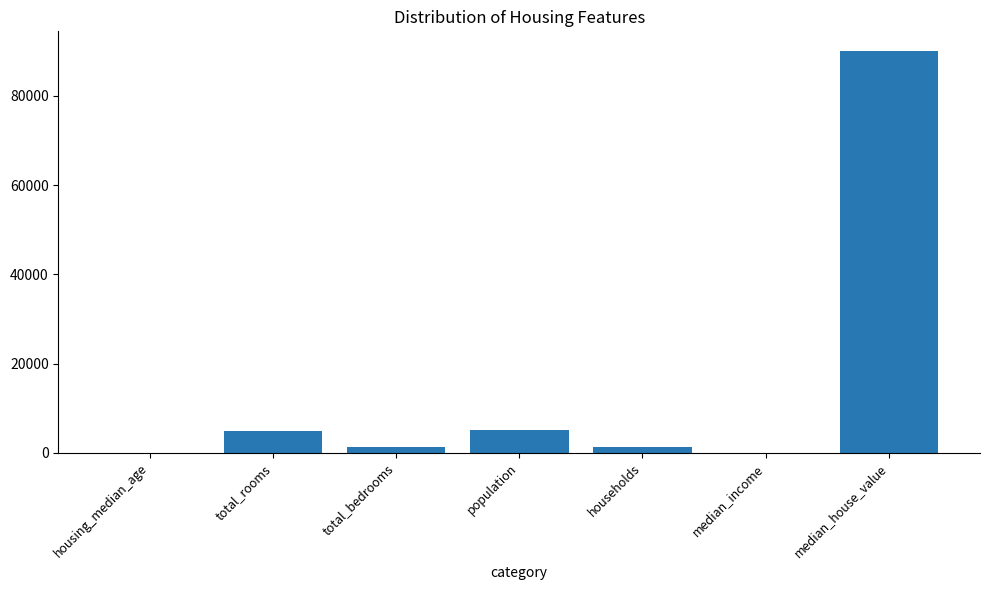

How many distinct data groups are displayed?

1